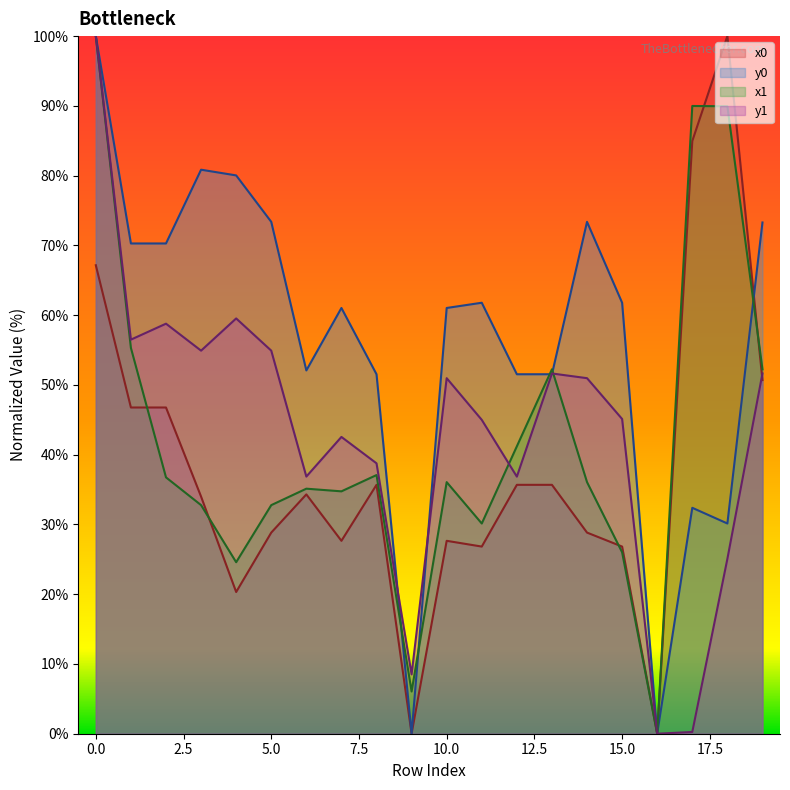

What is the value of the x1 point at the 8th from the left?

34.7